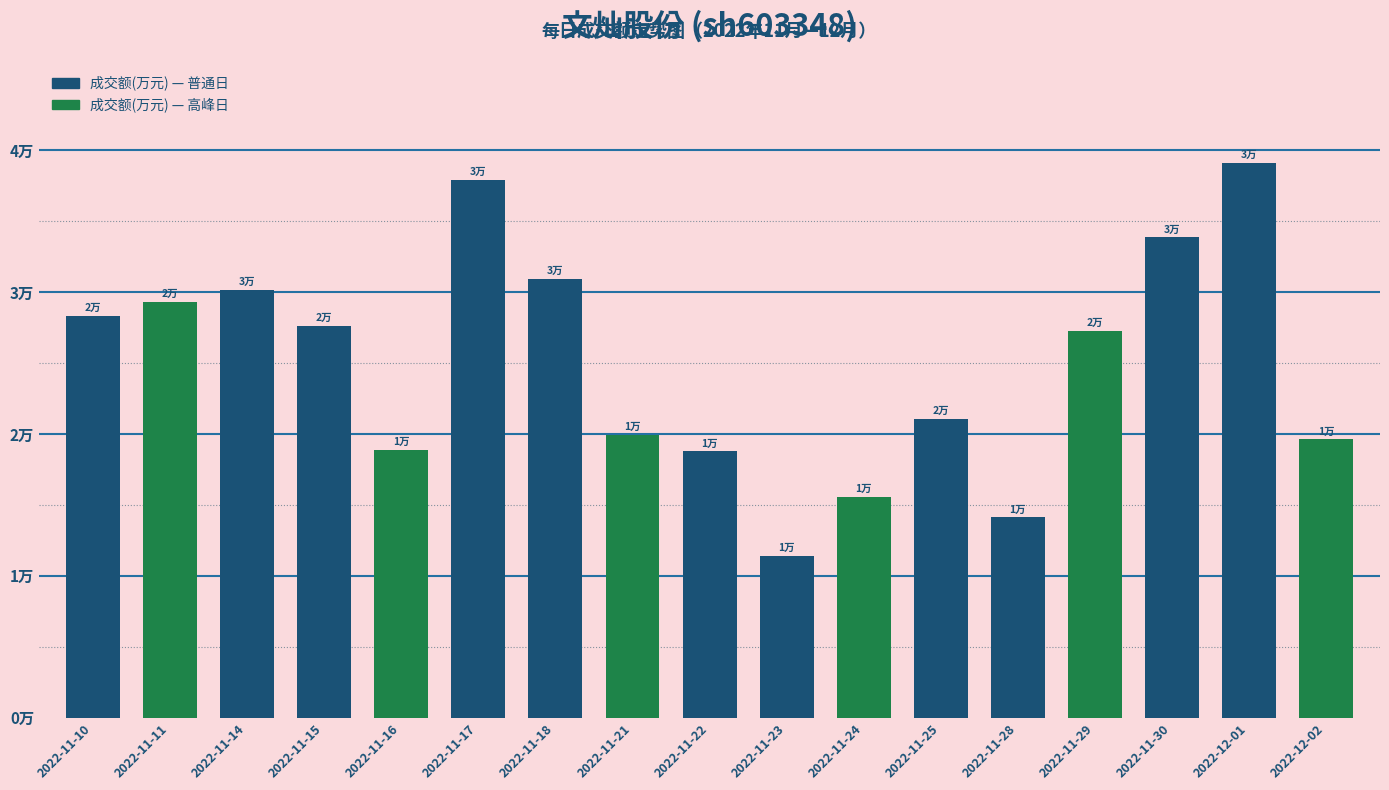

Does the chart contain any negative values?

No